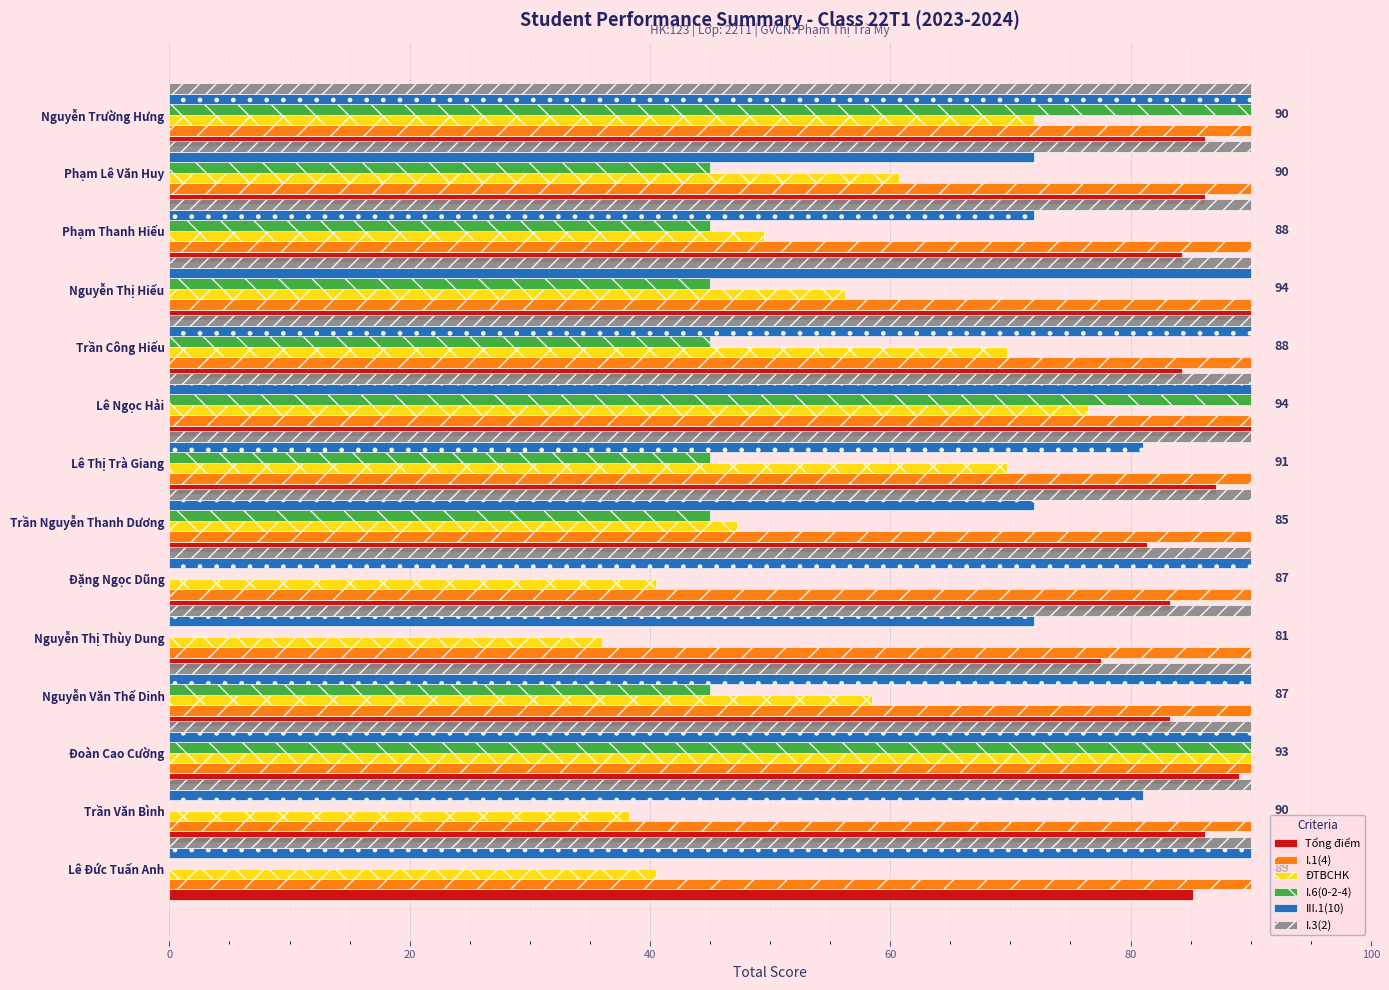

What is the total value across all series at Trần Công Hiếu?

469.0